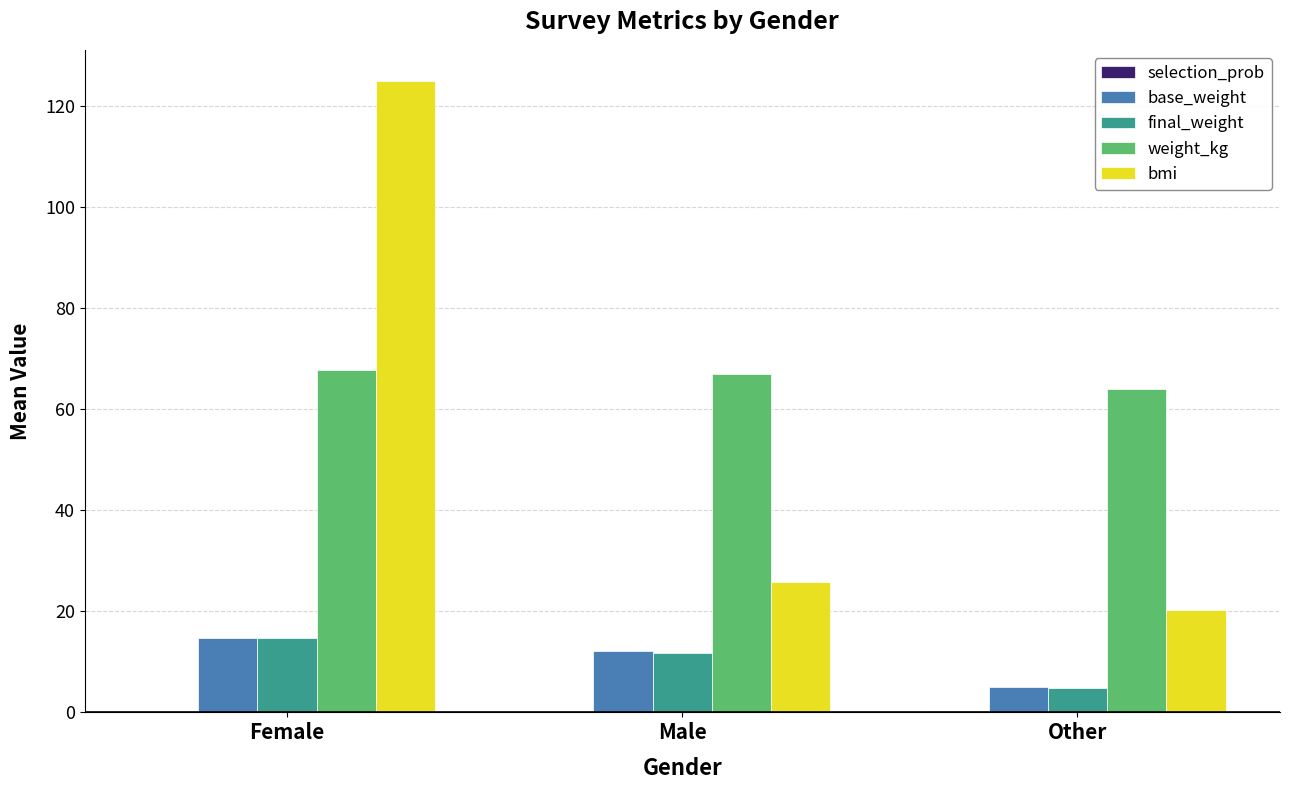

Is the value of weight_kg at Male greater than the value of bmi at Female?

No